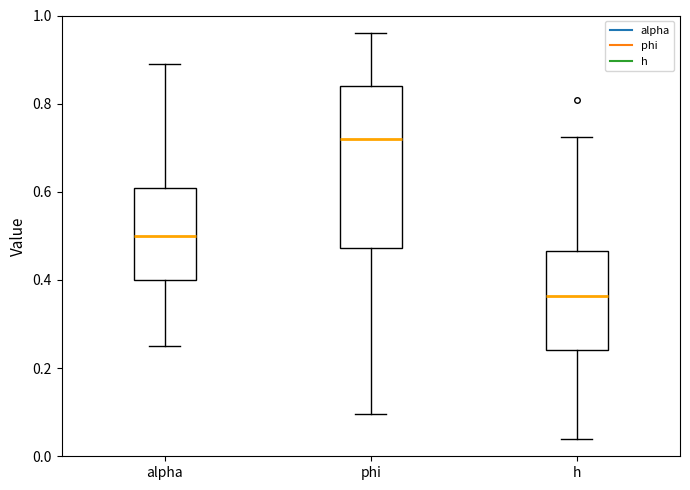

Reading left to right, transcribe this box plot: for each box, give where its median line is, the range the box spans, and where its two whiskers end, as read against the y-axis. The values are not printed on the chart, so give them approximately, as read against the axis.

alpha: median 0.50, box 0.40 to 0.60, whiskers 0.26 to 0.88
phi: median 0.72, box 0.48 to 0.84, whiskers 0.10 to 0.96
h: median 0.36, box 0.24 to 0.46, whiskers 0.04 to 0.72